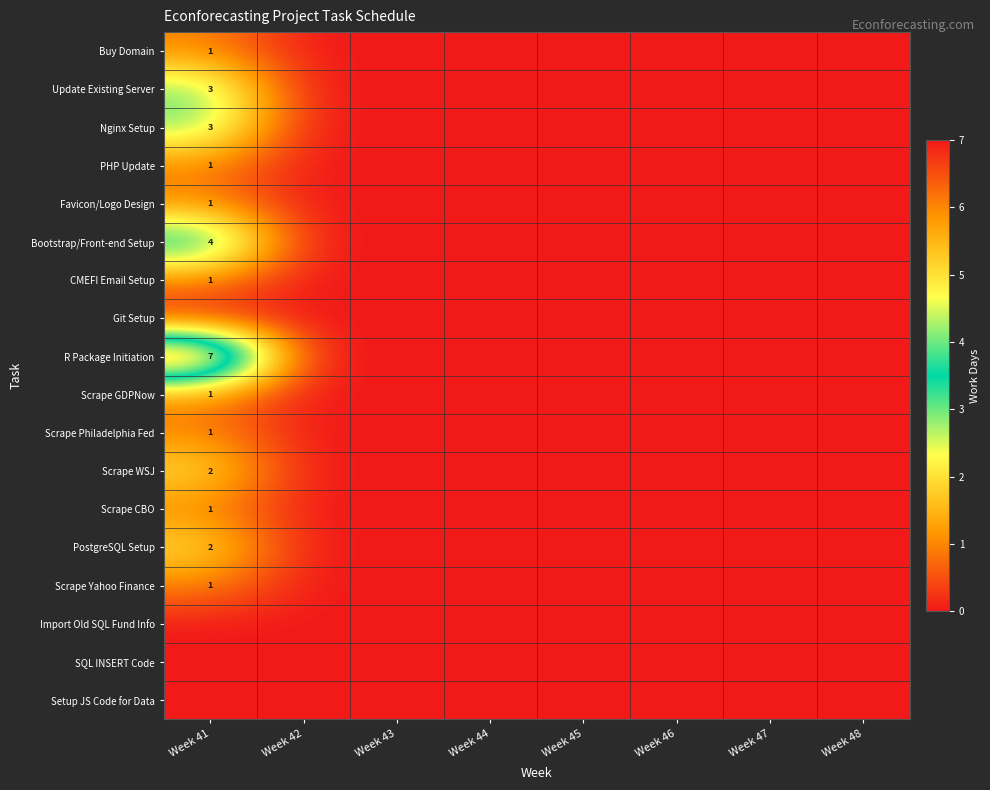

How many values in the PHP Update series exceed 0?

1